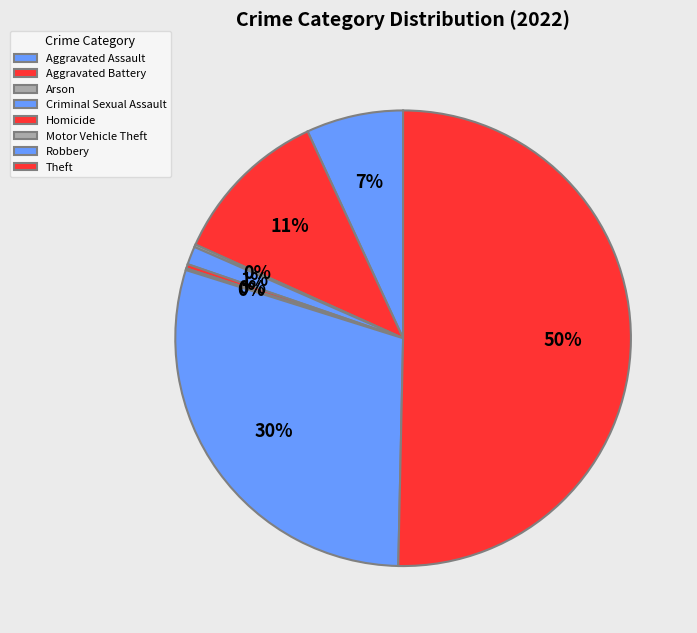

What percentage is the Aggravated Assault slice, to the nearest percent?

7%